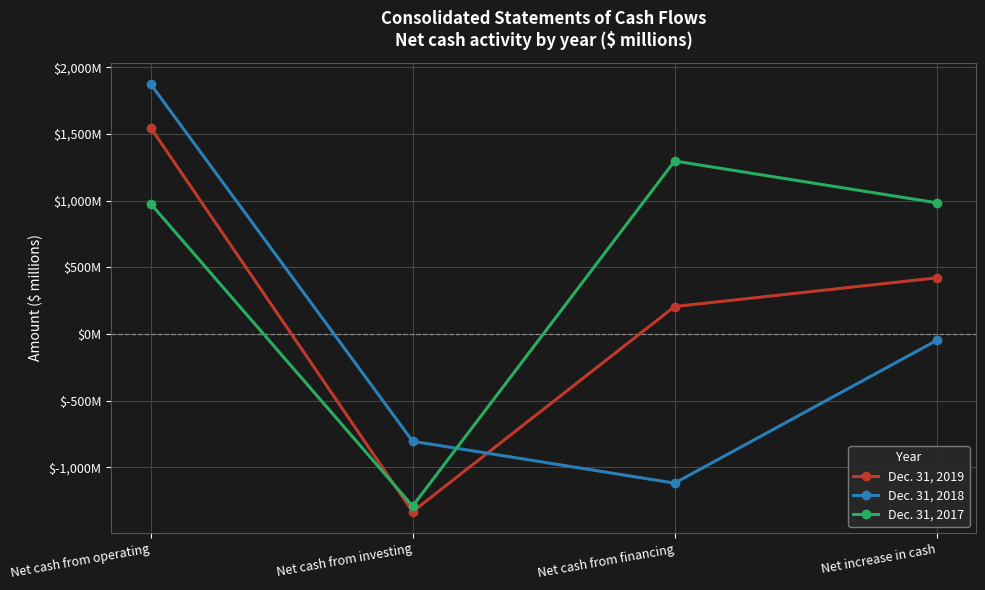

What are all the series names shown in the legend?

Dec. 31, 2019, Dec. 31, 2018, Dec. 31, 2017